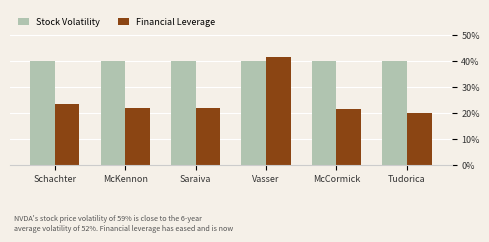

What are all the series names shown in the legend?

Stock Volatility, Financial Leverage